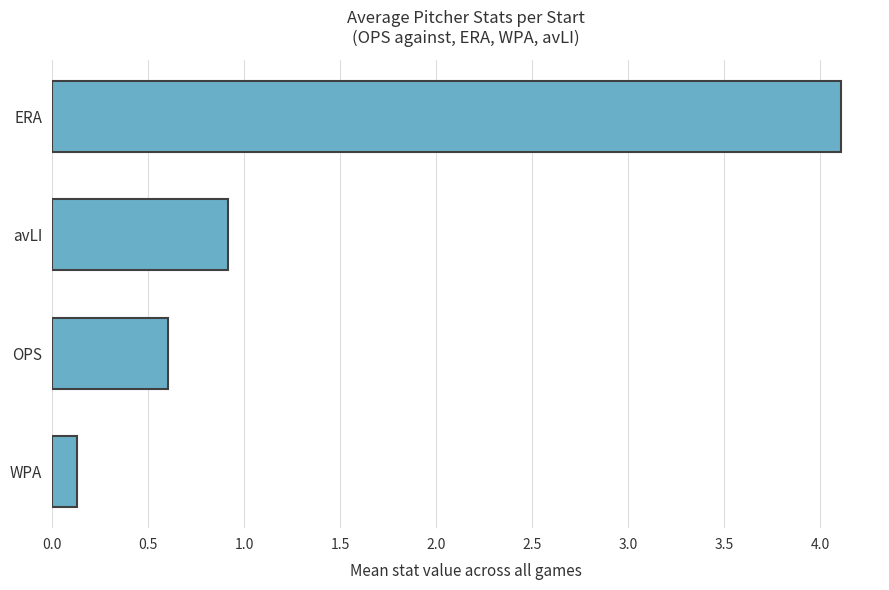

What is the greatest value displayed?

4.1